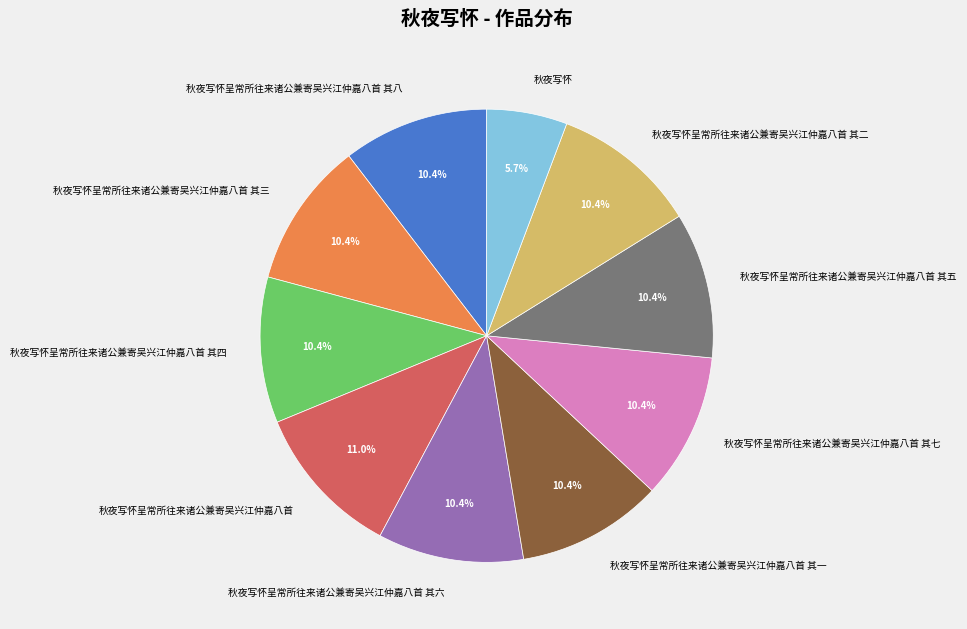

Is 秋夜写怀呈常所往来诸公兼寄吴兴江仲嘉八首 其八 the majority of the pie?

No